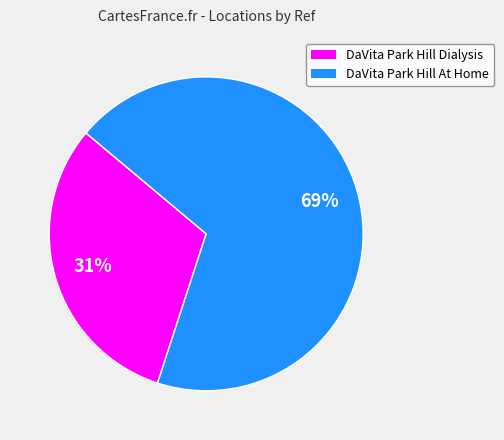

True or false: DaVita Park Hill At Home accounts for 69% of the total.

True